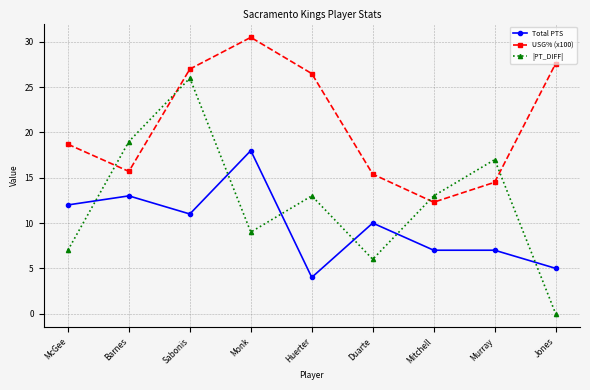

Which category has the lowest value across all series?

Jones